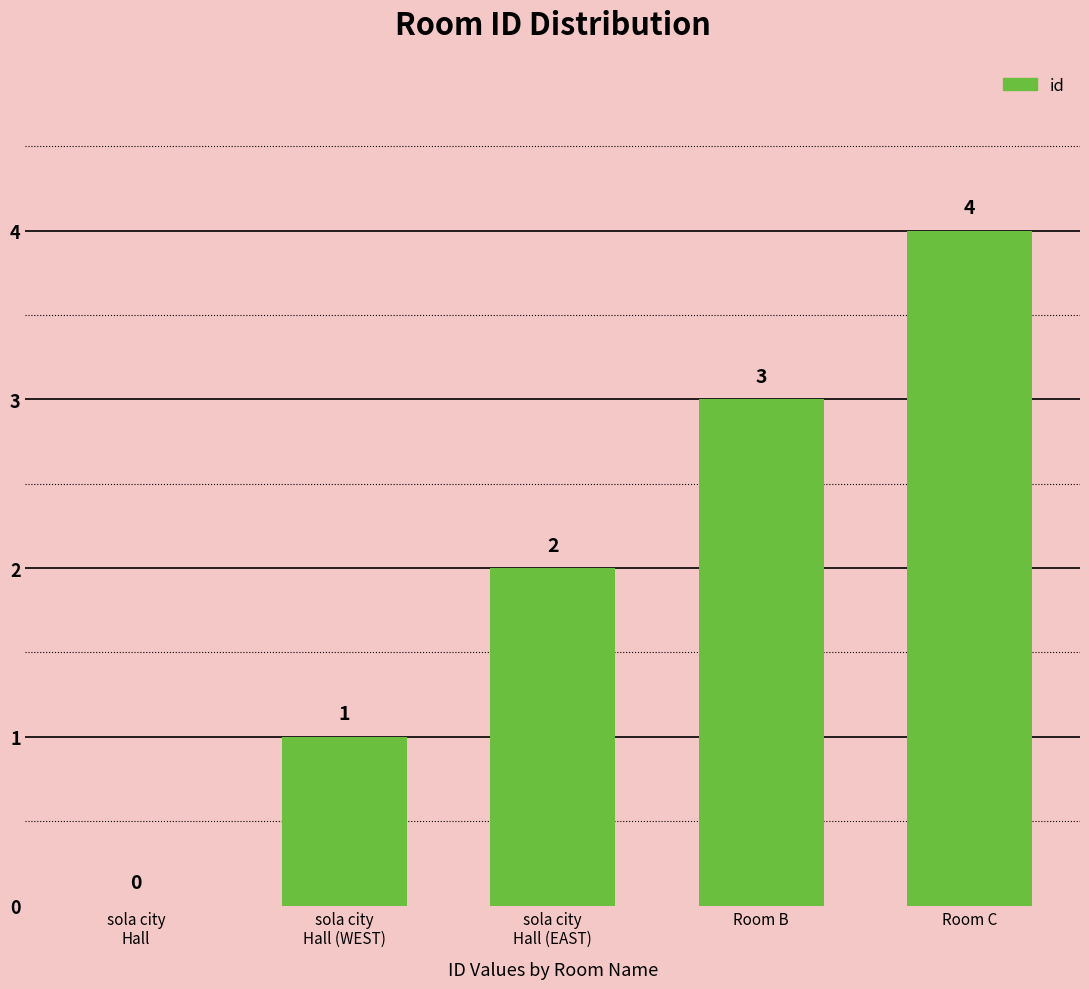

Are the bars grouped side by side (vs. stacked)?

No